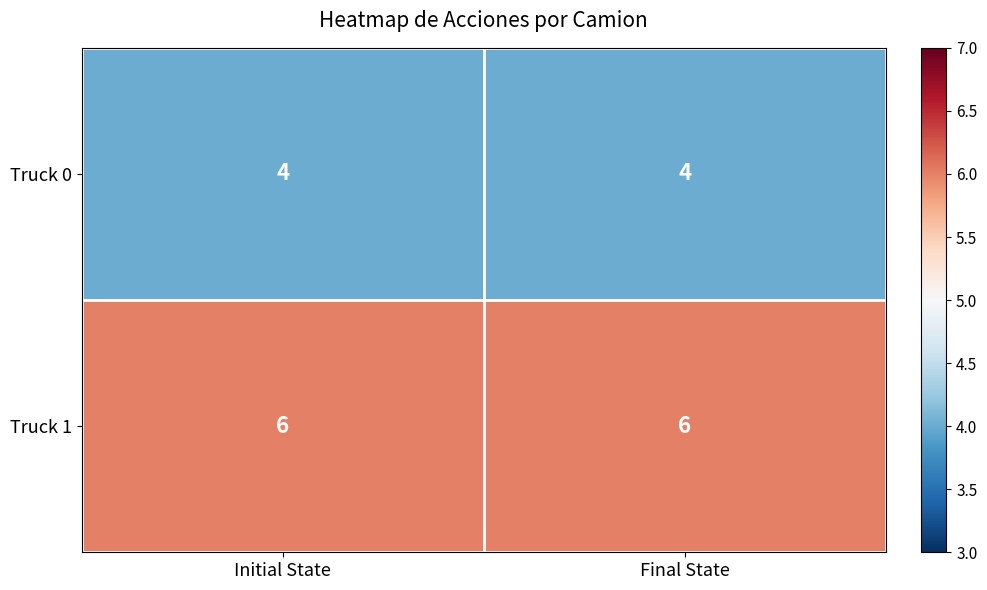

Reading left to right, what are all the values shown in this chart?

Truck 0: 4	4
Truck 1: 6	6